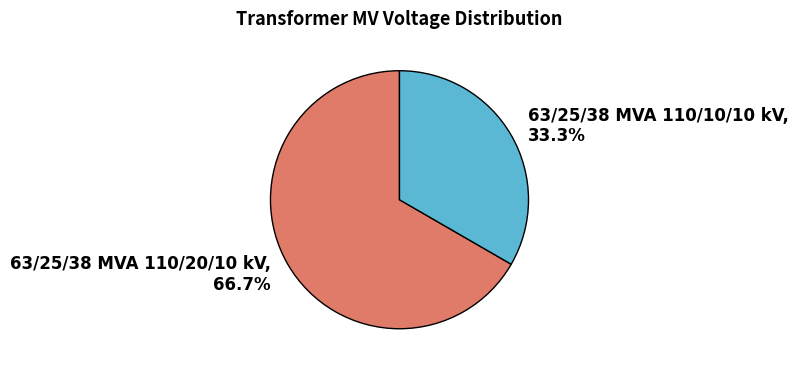

To the nearest percent, what is the average slice percentage?

50%